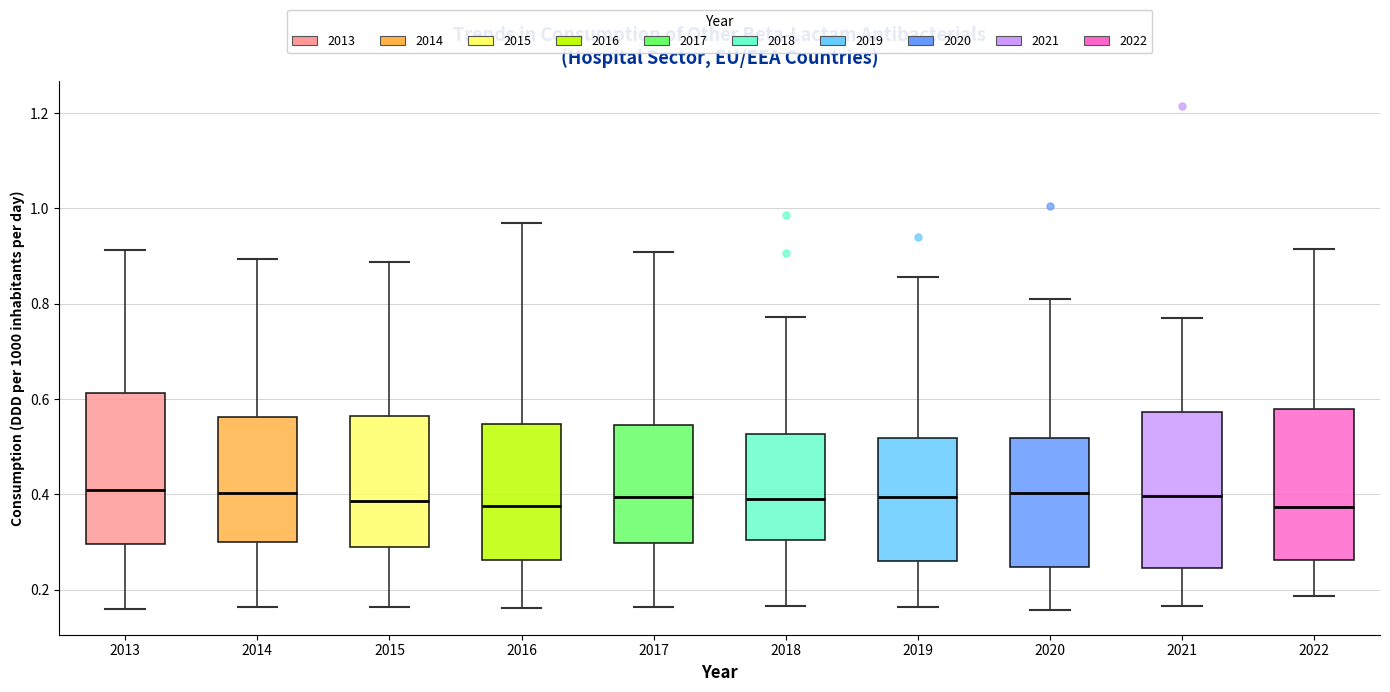

Reading left to right, transcribe this box plot: for each box, give where its median line is, the range the box spans, and where its two whiskers end, as read against the y-axis. The values are not printed on the chart, so give them approximately, as read against the axis.

2013: median 0.40, box 0.30 to 0.62, whiskers 0.16 to 0.92
2014: median 0.40, box 0.30 to 0.56, whiskers 0.16 to 0.90
2015: median 0.38, box 0.28 to 0.56, whiskers 0.16 to 0.88
2016: median 0.38, box 0.26 to 0.54, whiskers 0.16 to 0.98
2017: median 0.40, box 0.30 to 0.54, whiskers 0.16 to 0.90
2018: median 0.40, box 0.30 to 0.52, whiskers 0.16 to 0.78
2019: median 0.40, box 0.26 to 0.52, whiskers 0.16 to 0.86
2020: median 0.40, box 0.24 to 0.52, whiskers 0.16 to 0.82
2021: median 0.40, box 0.24 to 0.58, whiskers 0.16 to 0.78
2022: median 0.38, box 0.26 to 0.58, whiskers 0.18 to 0.92